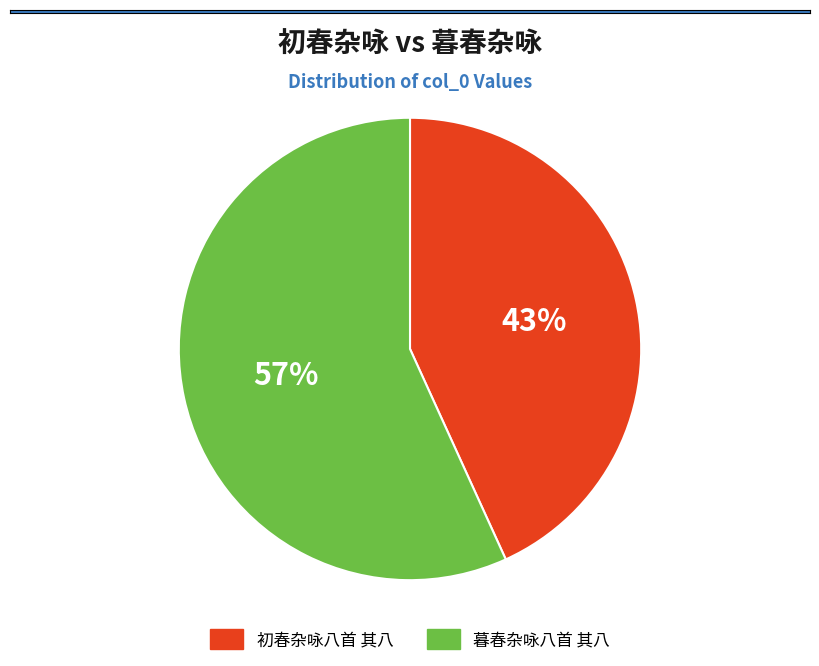

Rank the categories by value from highest to lowest.

暮春杂咏八首 其八, 初春杂咏八首 其八